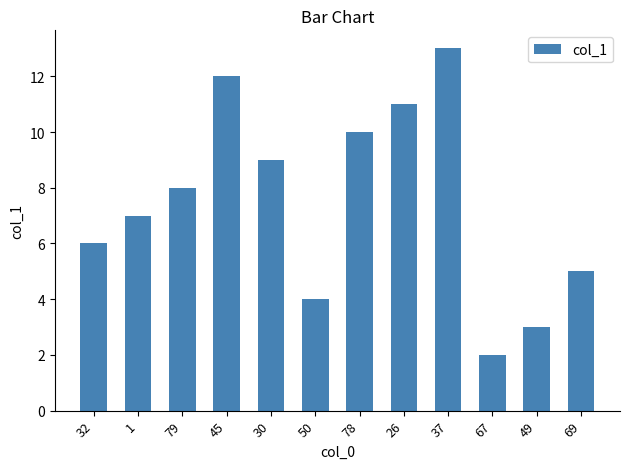

How many bars are there in total?

12